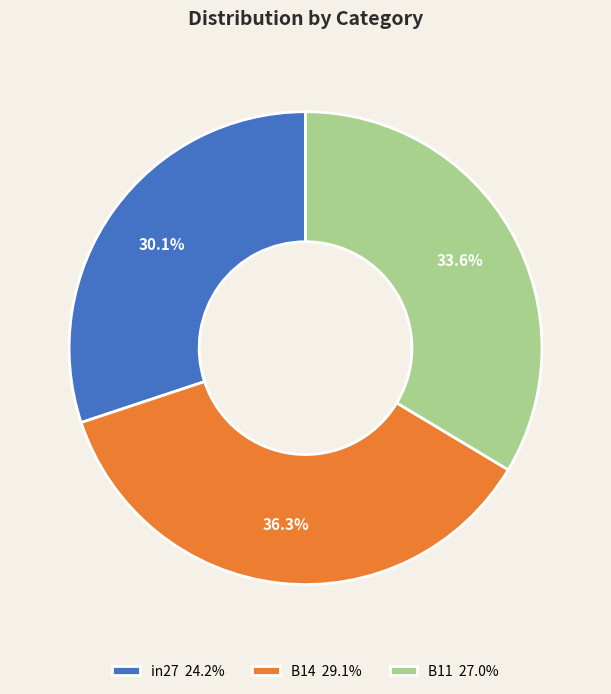

Which category has the smallest portion of the pie?

in27